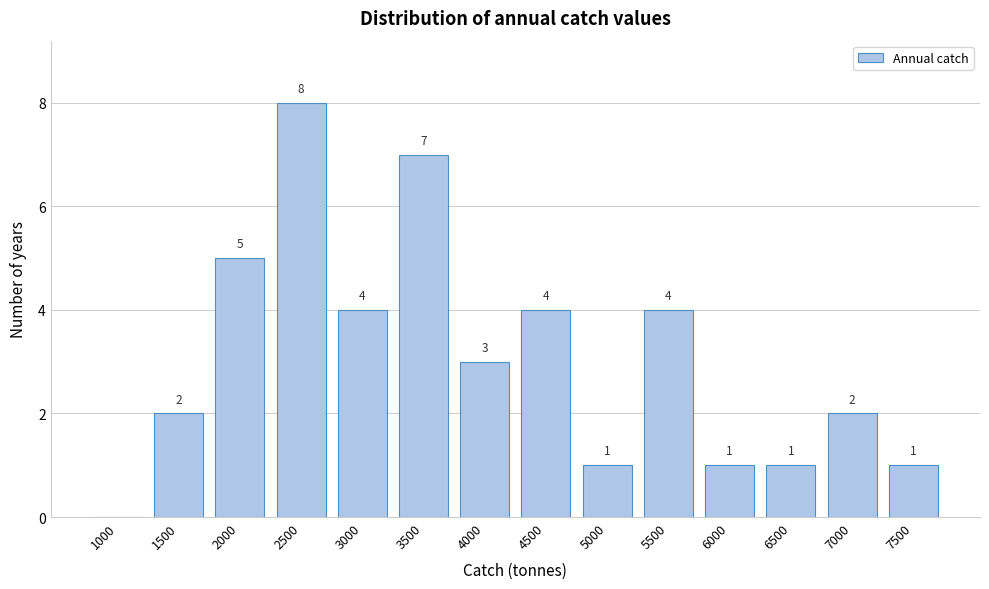

Reading left to right, what are all the values shown in this chart?

1000=0	1500=2	2000=5	2500=8	3000=4	3500=7	4000=3	4500=4	5000=1	5500=4	6000=1	6500=1	7000=2	7500=1